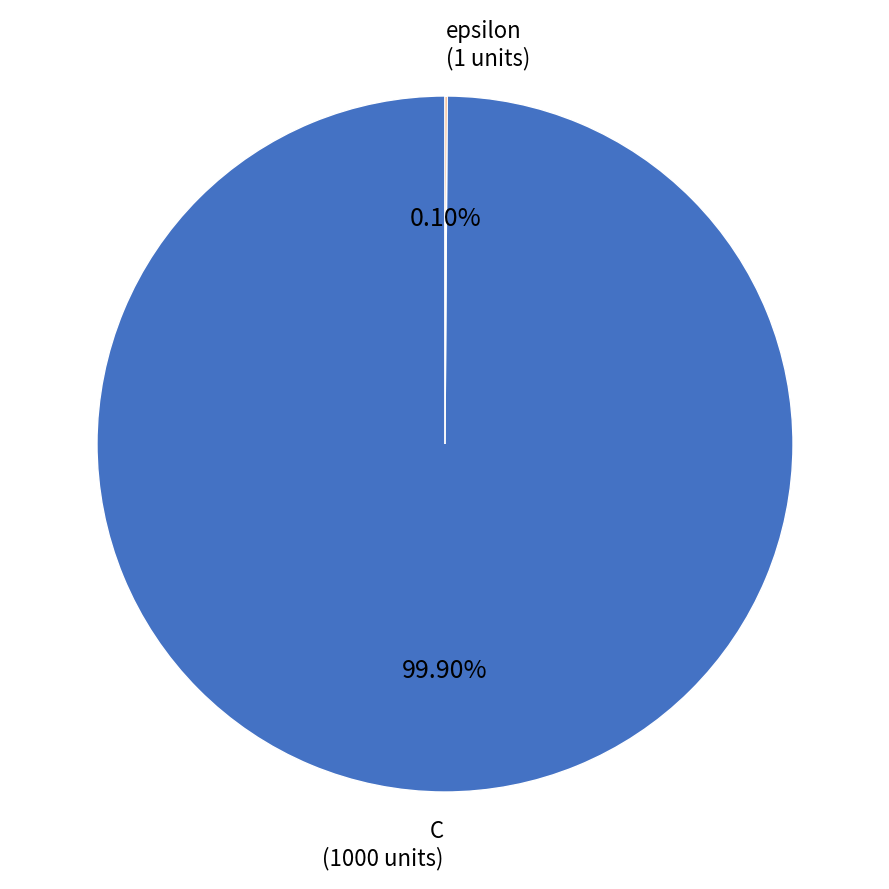

Which slice is the largest?

C